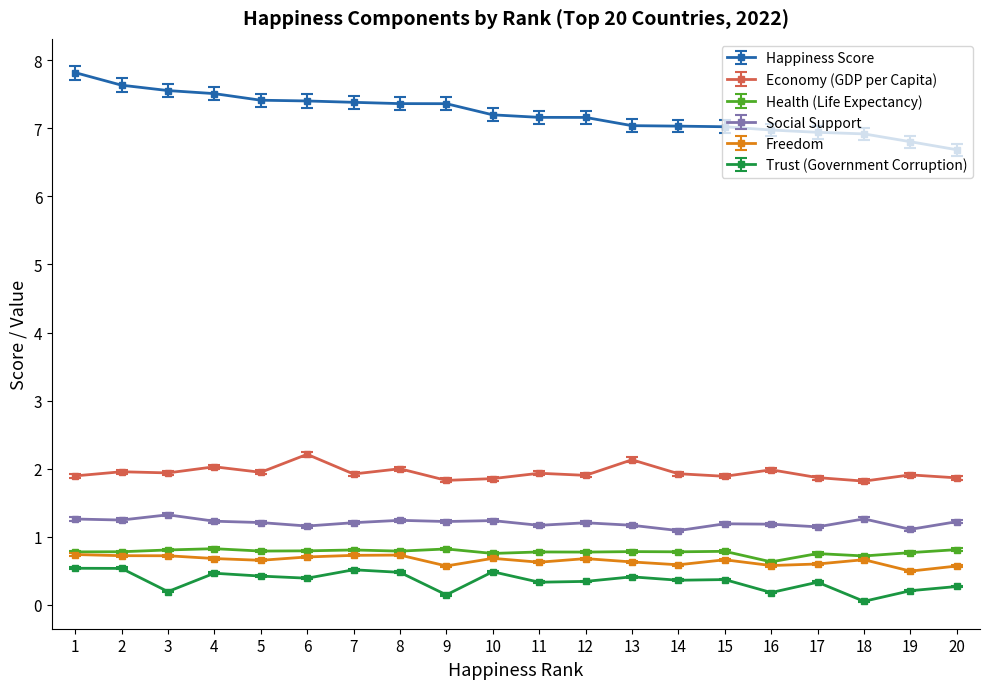

Is this an area chart (filled region under the line)?

No